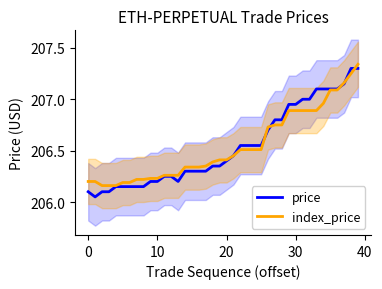

Which series ends up on top after the final intersection of index_price and price?

index_price